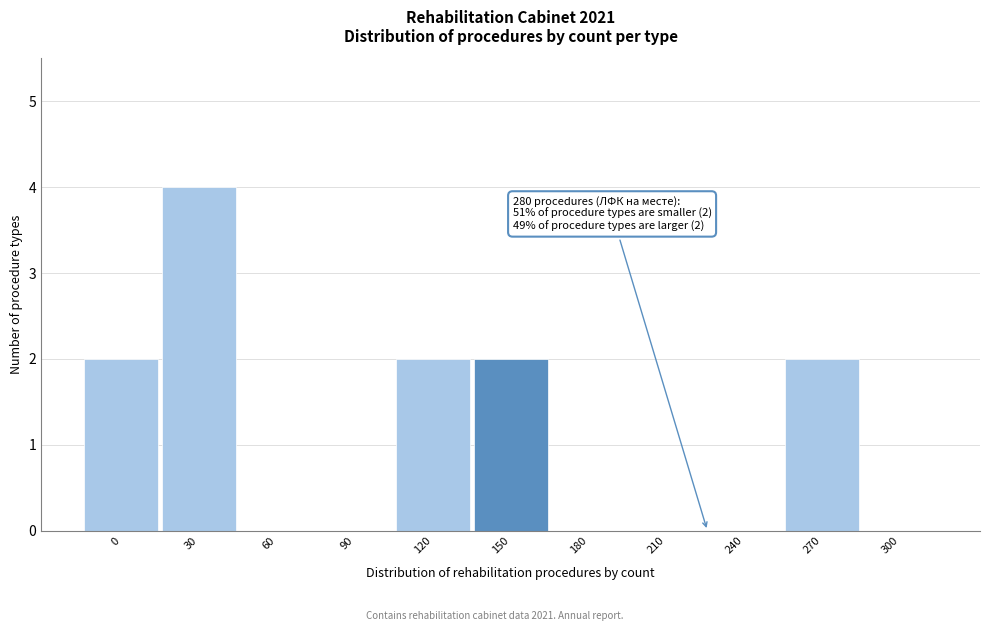

Reading right to left, extract all data points from this chart.

300=0	270=2	240=0	210=0	180=0	150=2	120=2	90=0	60=0	30=4	0=2